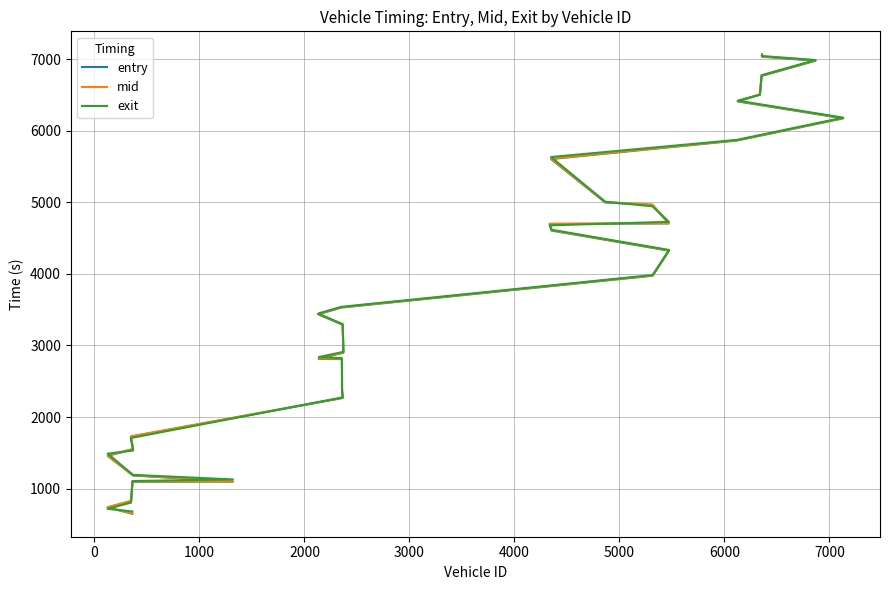

How many times do entry and exit cross each other?

10